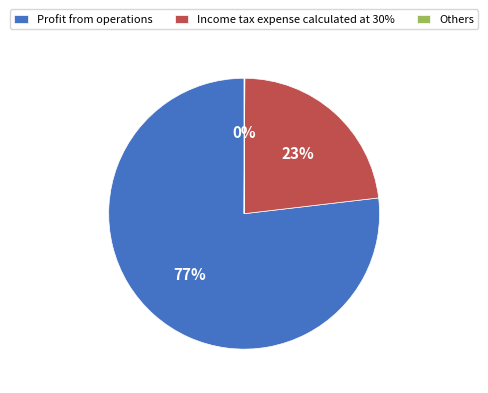

To the nearest percent, what portion does Income tax expense calculated at 30% represent?

23%